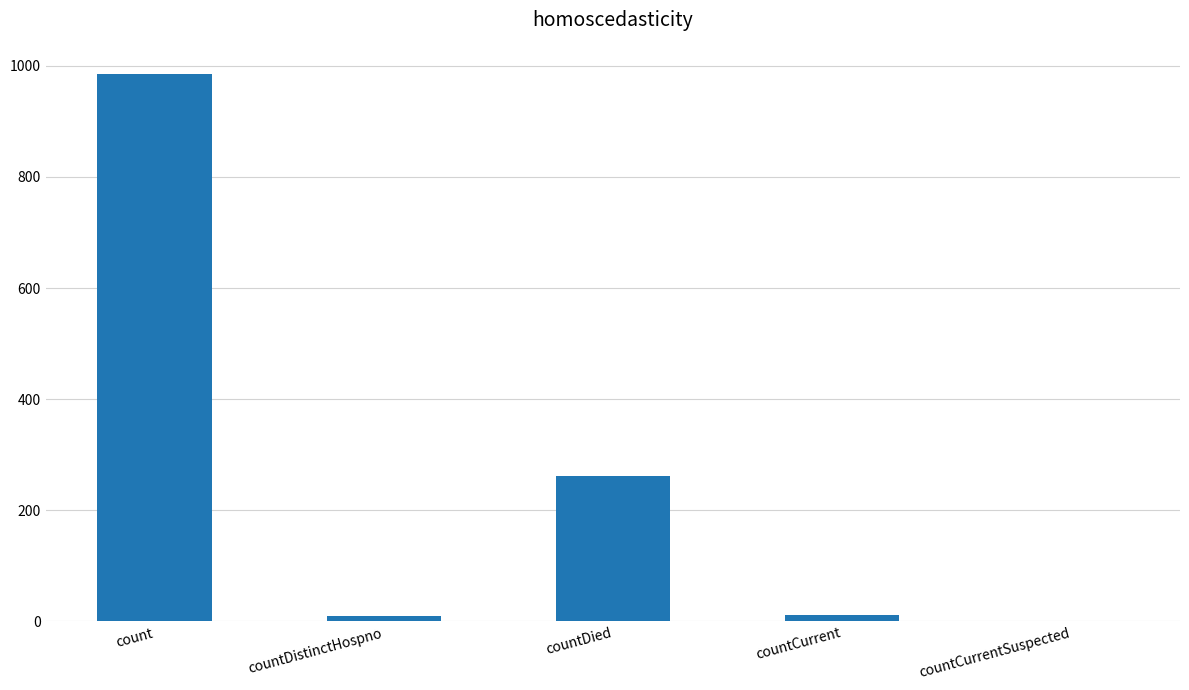

What is the sum of all values?

1267